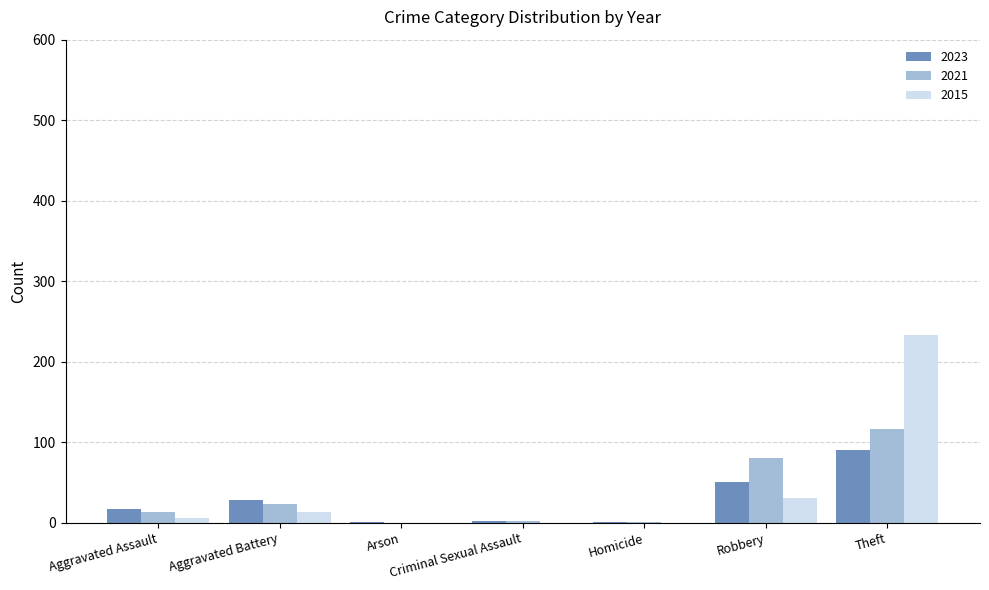

At which category is the sum across all series the highest?

Theft